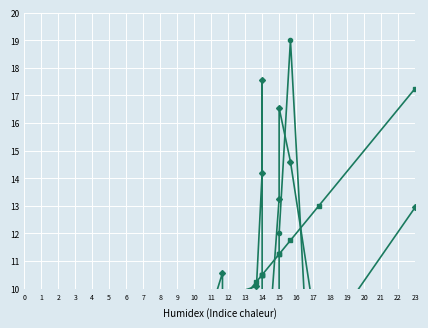

Which series ends up on top after the final intersection of Points/35 and Medals?

Points/35